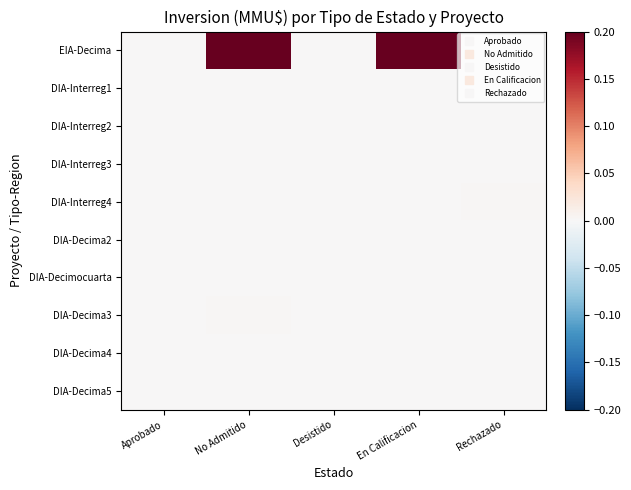

How many categories are shown in the chart?

5